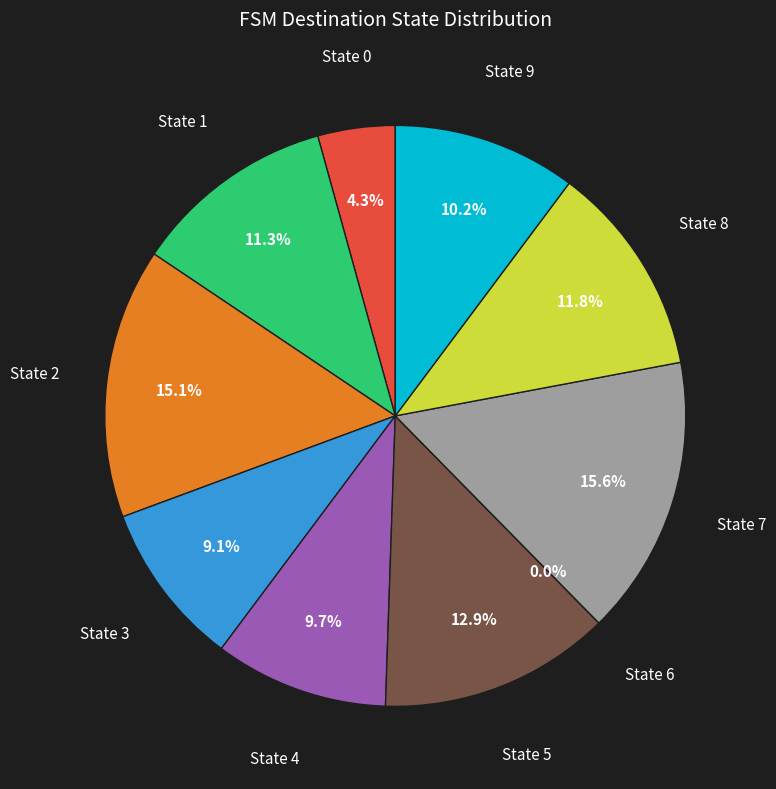

Which slice is the smallest?

State 6